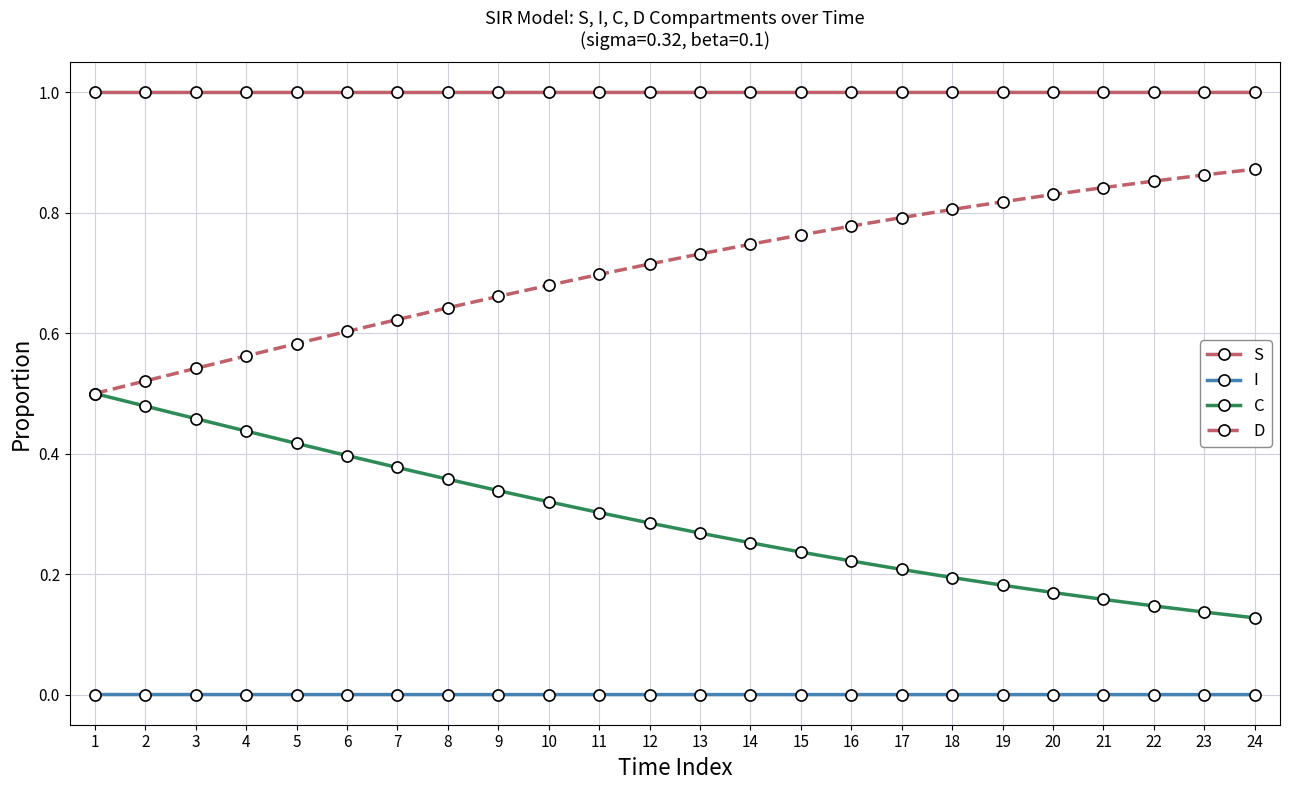

True or false: D and S cross at least once.

False